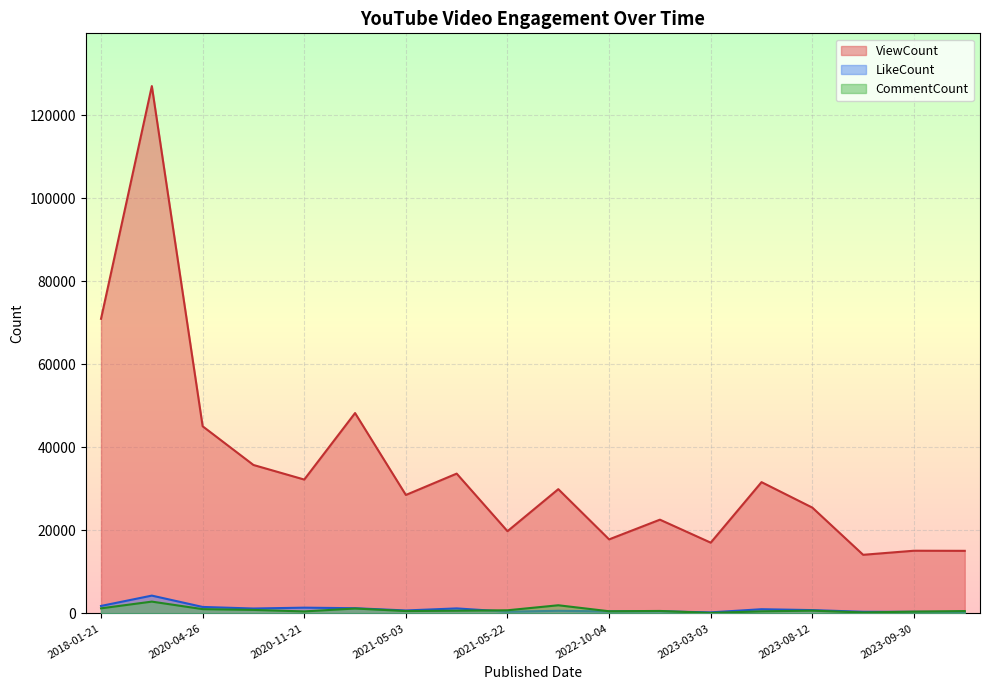

What position from the left is 2023-08-12?

15